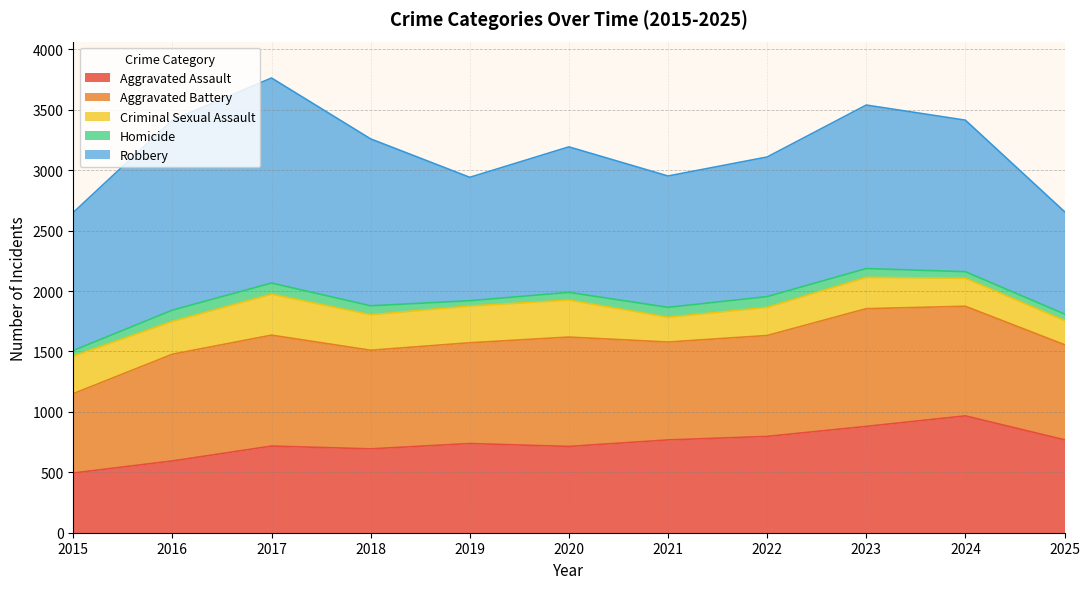

Which series has the largest range (max minus min)?

Robbery